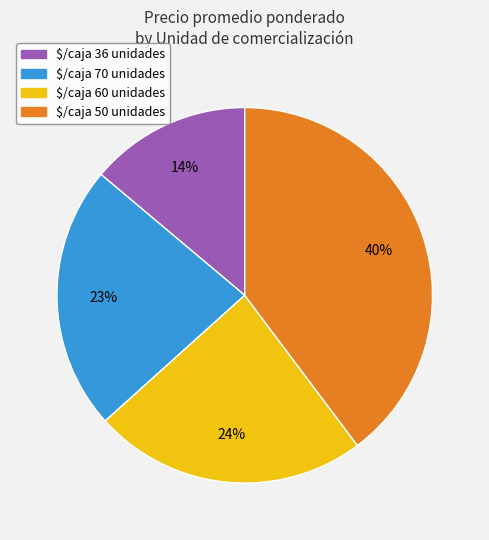

What is the smallest slice in the pie chart?

$/caja 36 unidades